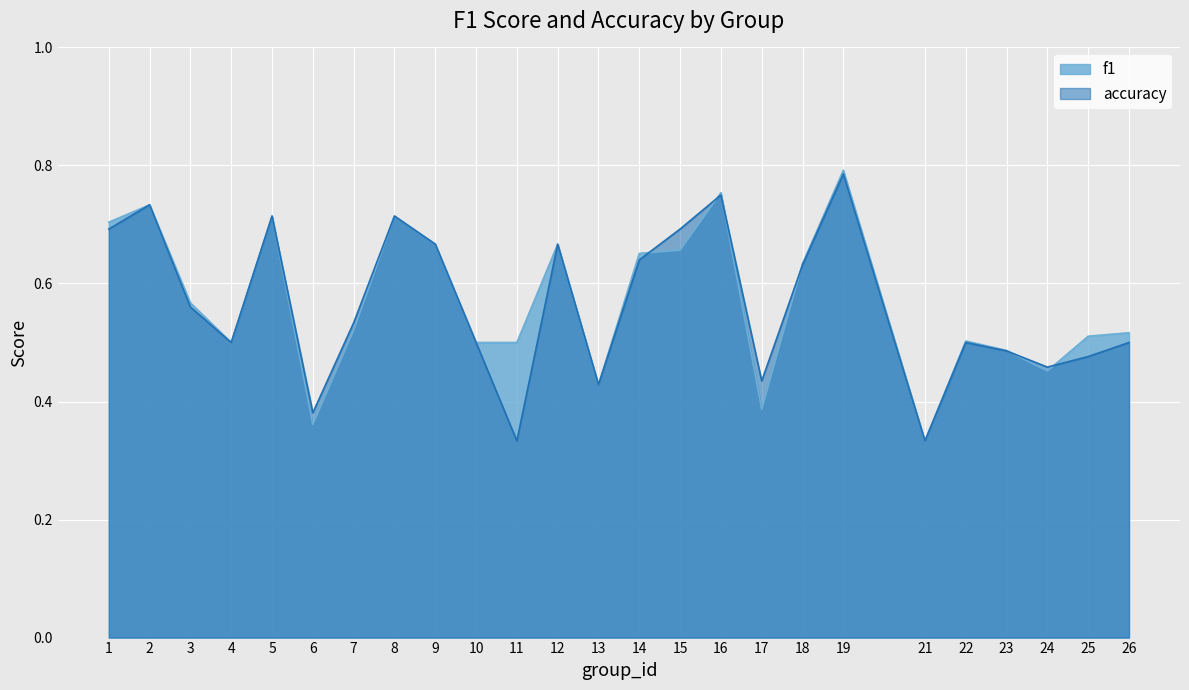

What are all the series names shown in the legend?

f1, accuracy